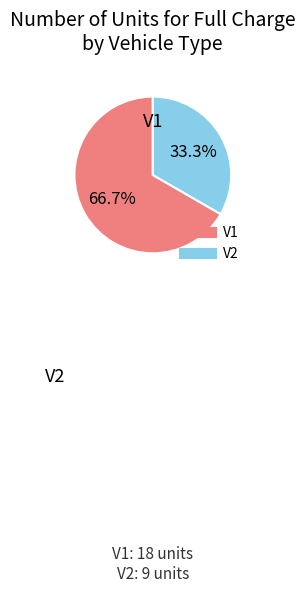

Approximately how many times larger is the value at V1 compared to V2?

2.0